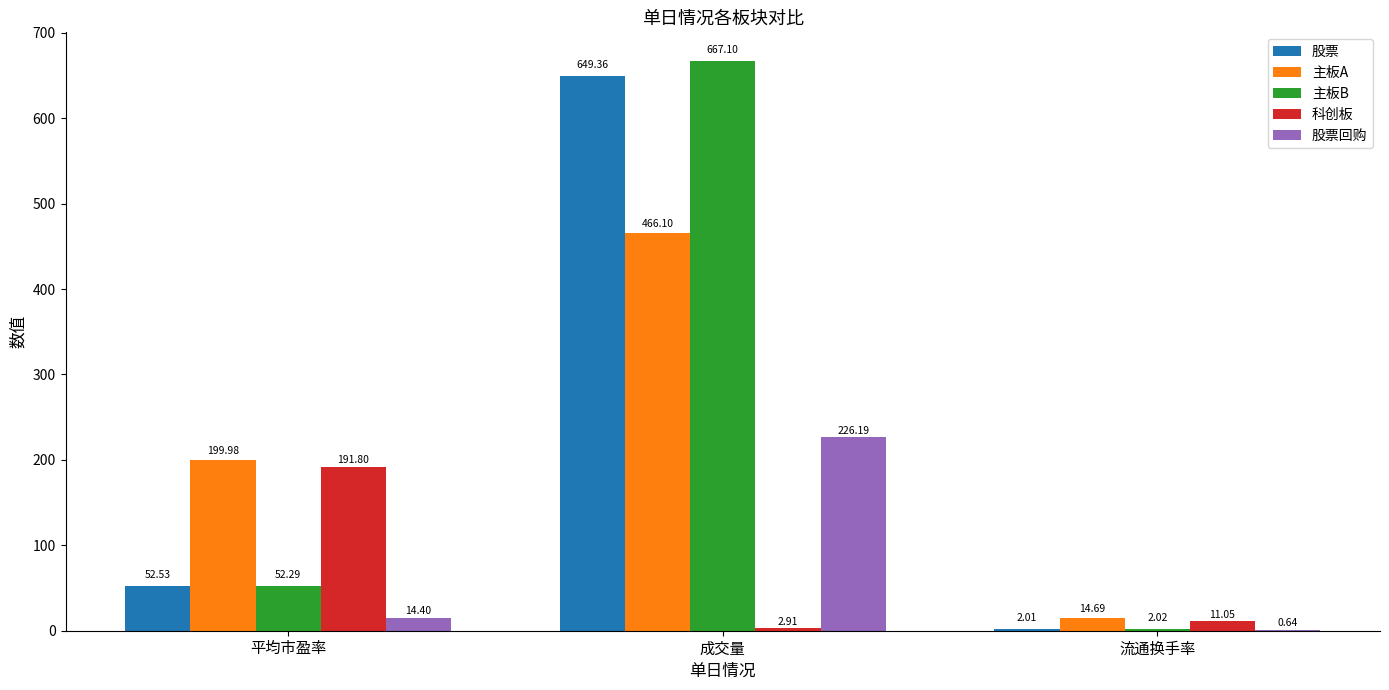

What is the sum of all 科创板 values?

205.8